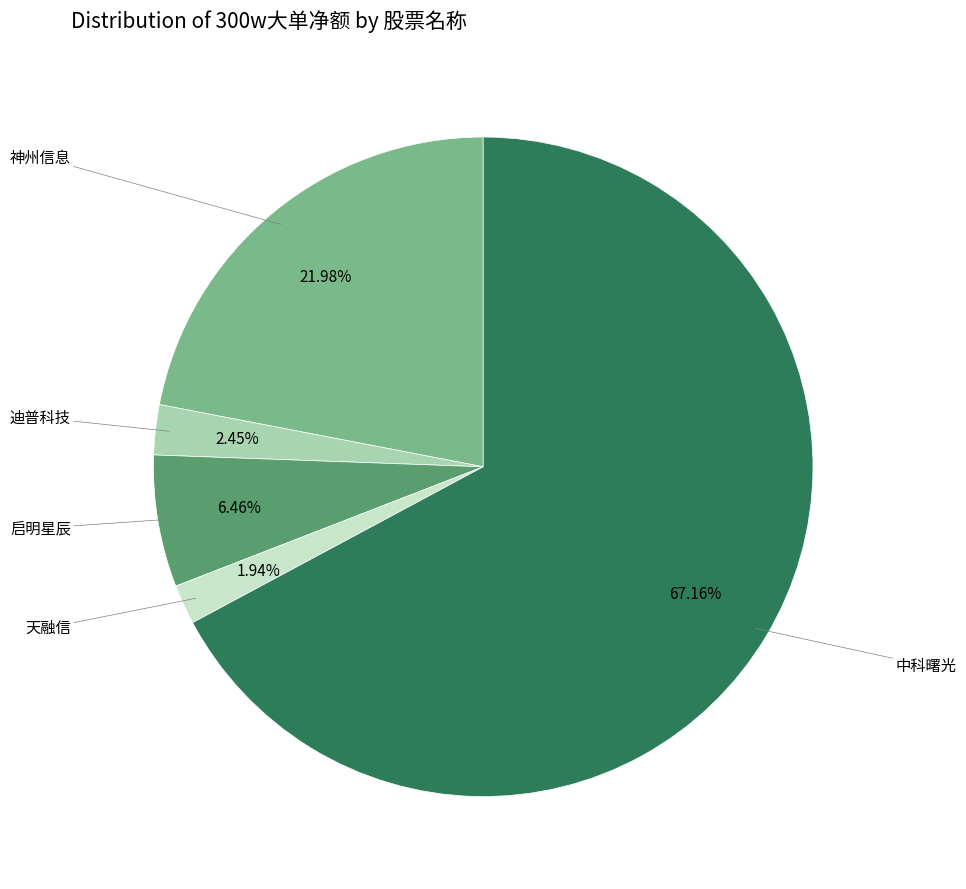

Which has a higher value, 神州信息 or 中科曙光?

中科曙光